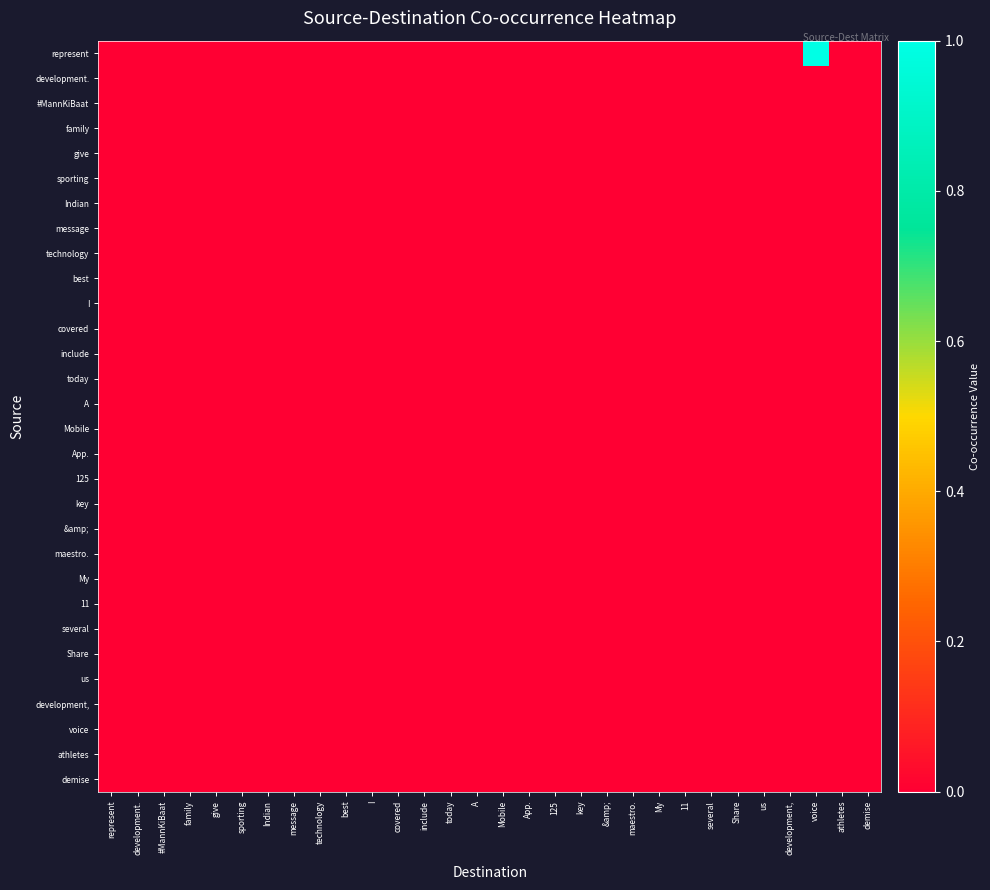

At which category is the sum across all series the highest?

voice